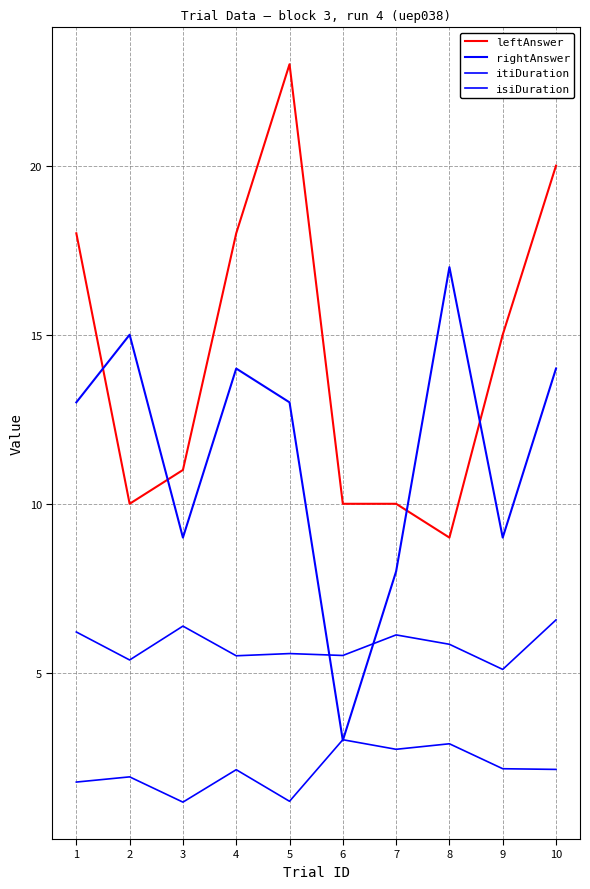

Which series has the widest spread of values?

leftAnswer